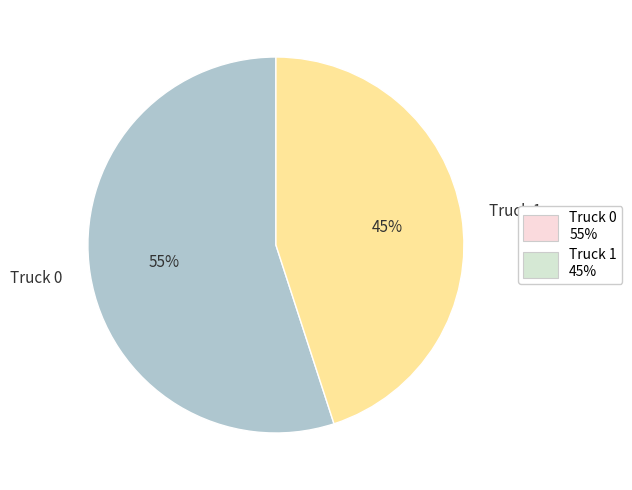

How many segments does this pie chart have?

2